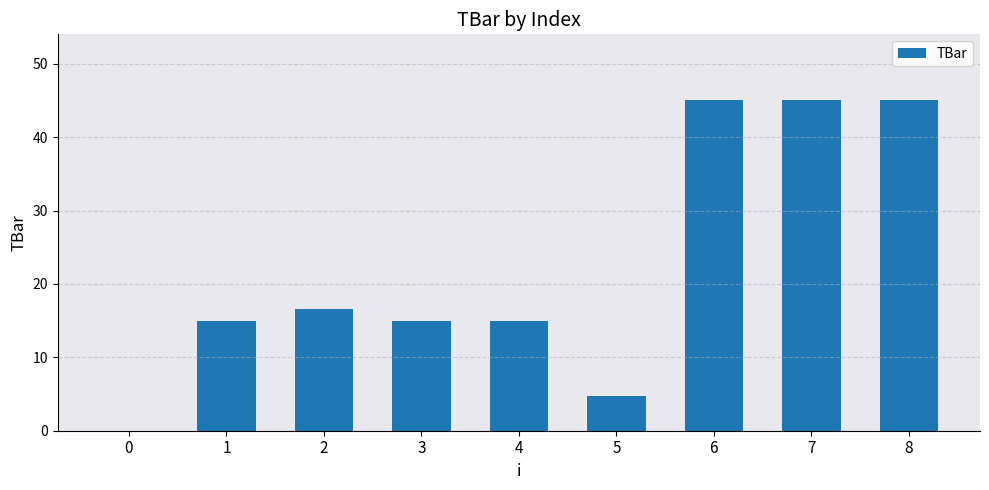

What is the sum of the values at 2 and 5?

21.3